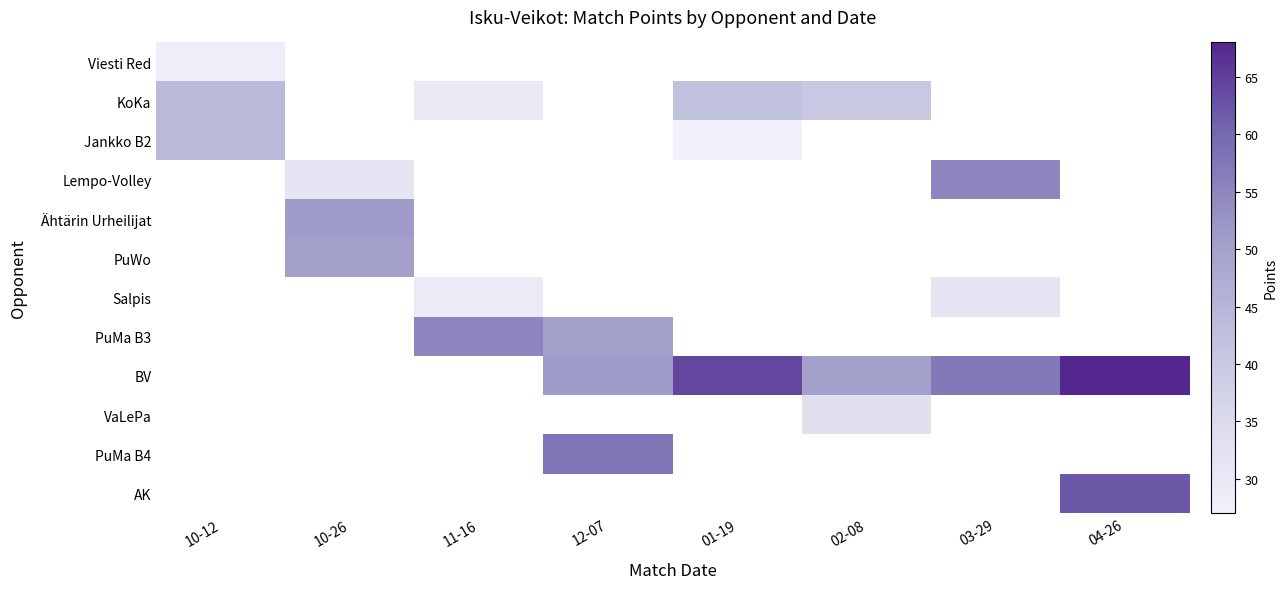

The Lempo-Volley series shows 31.0 at 10-26. True or false?

True